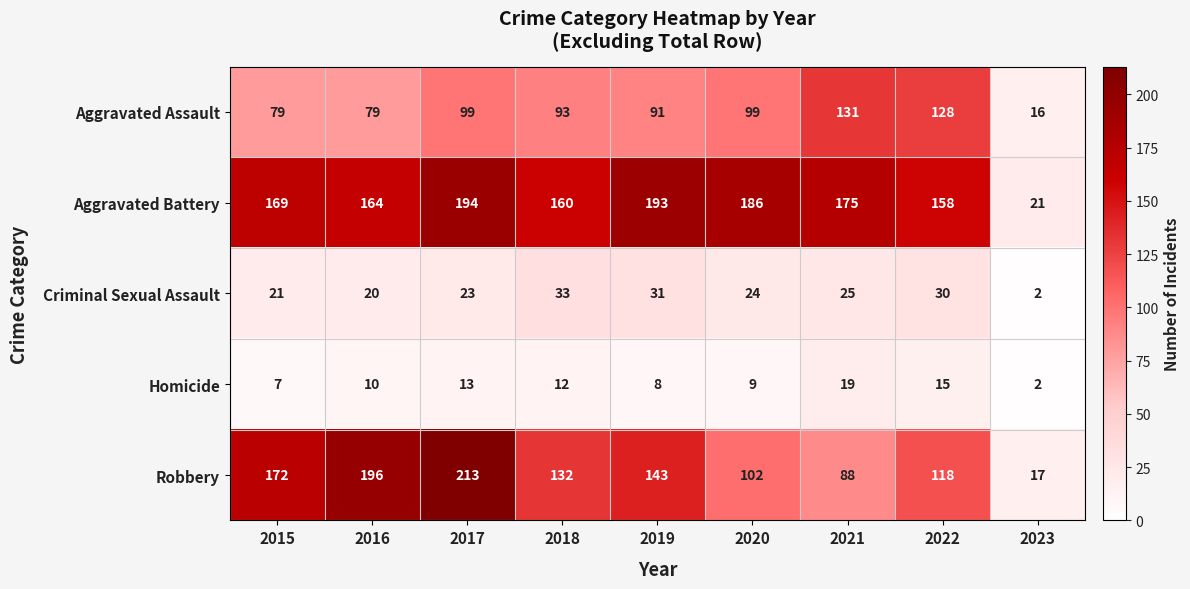

Which series changed the most between 2016 and 2023?

Robbery